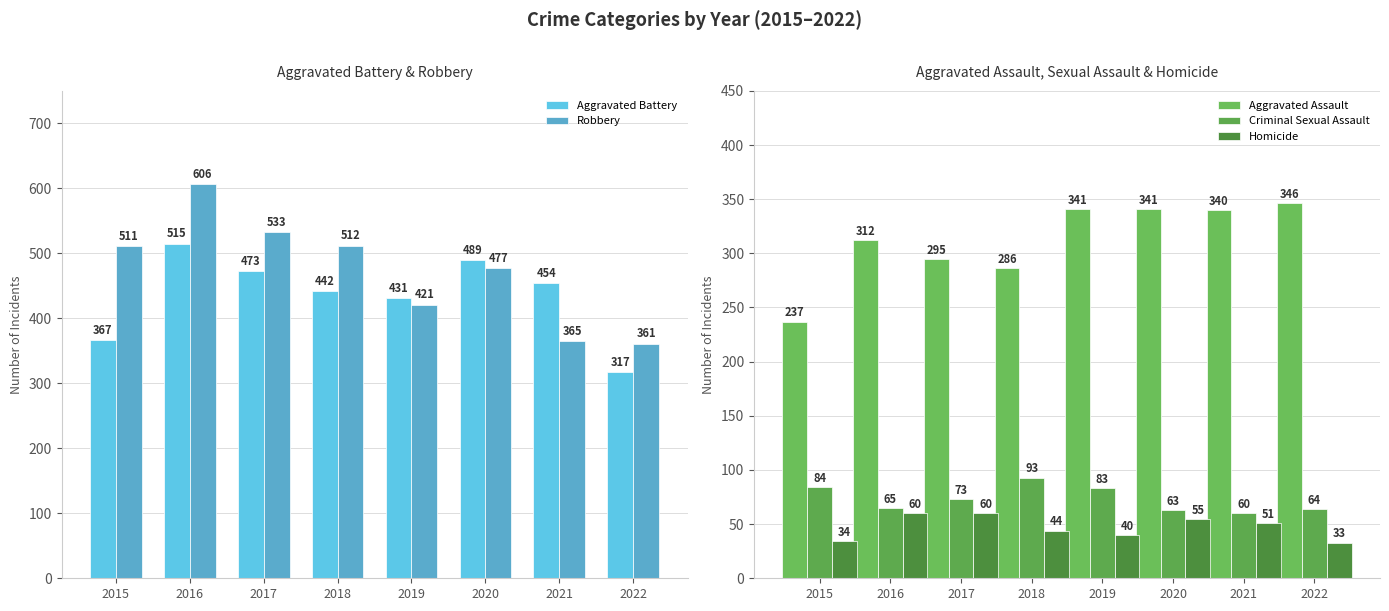

The Criminal Sexual Assault series shows 64 at 2022. True or false?

True